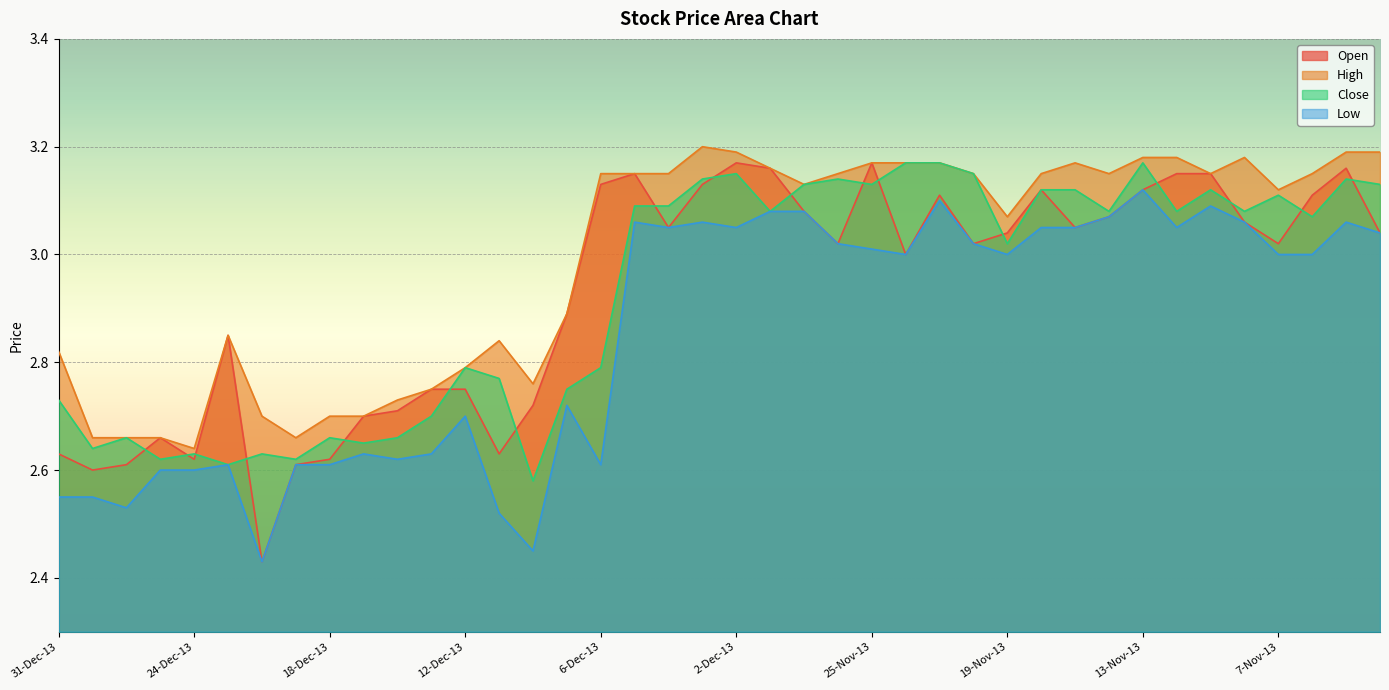

At which label does Open first exceed 3?

6-Dec-13